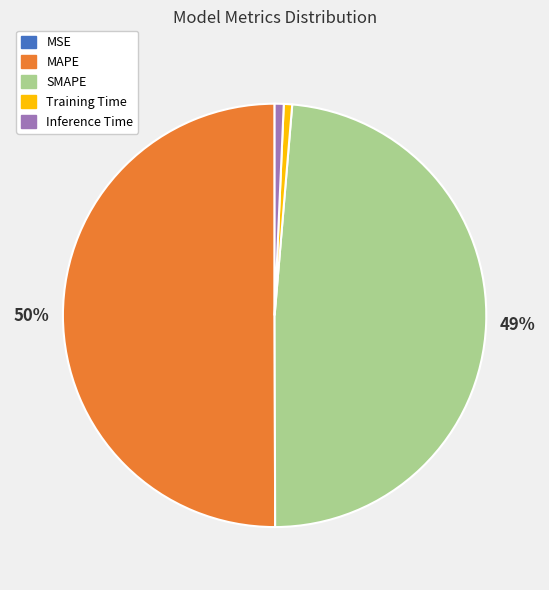

To the nearest percent, what percentage of the pie is Inference Time?

1%